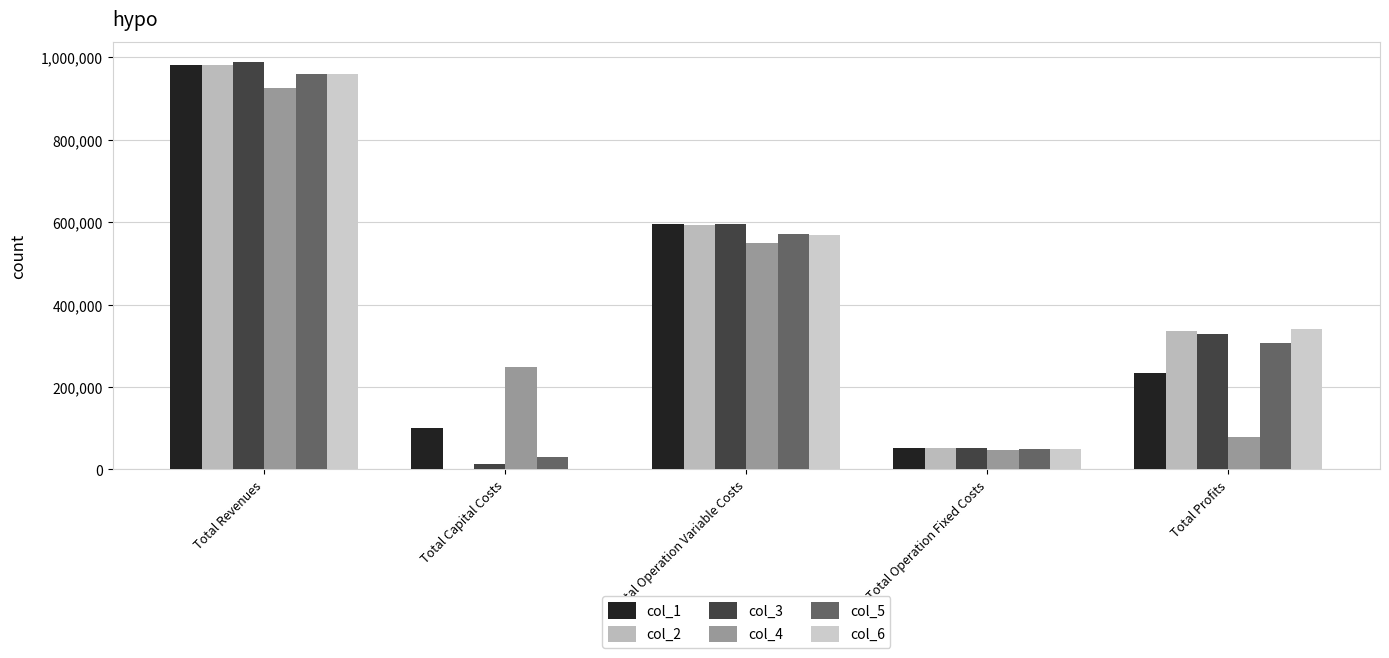

Are the bars horizontal?

No